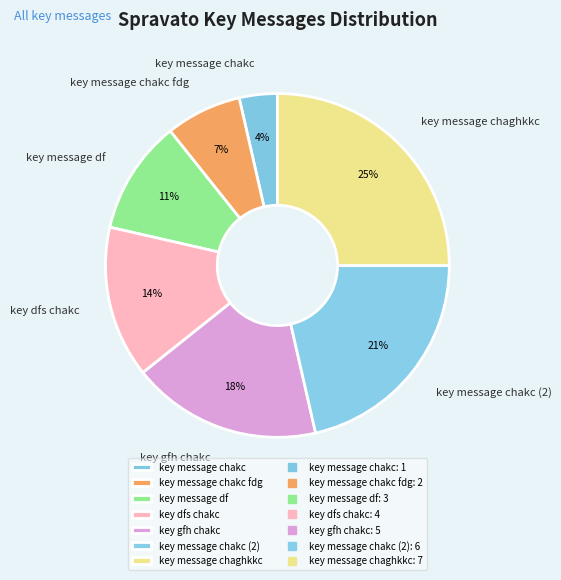

What percentage is the key message chakc (2) slice, to the nearest percent?

21%